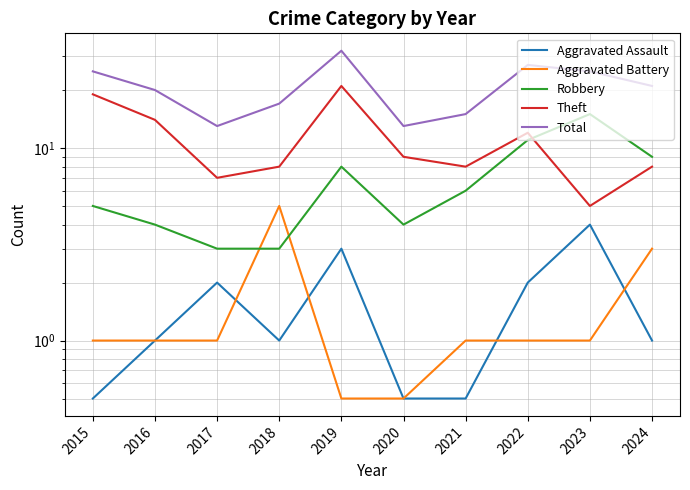

How many lines are shown in the chart?

5